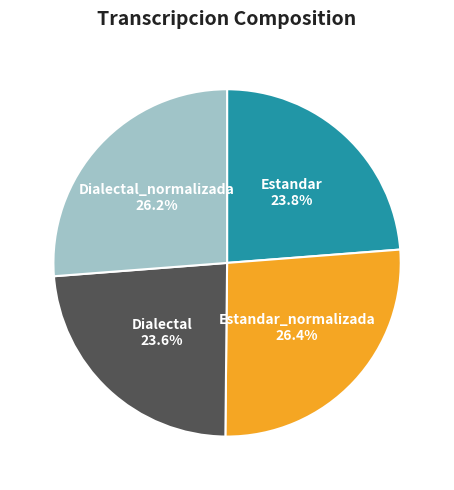

Which has a higher value, Dialectal_normalizada or Estandar?

Dialectal_normalizada